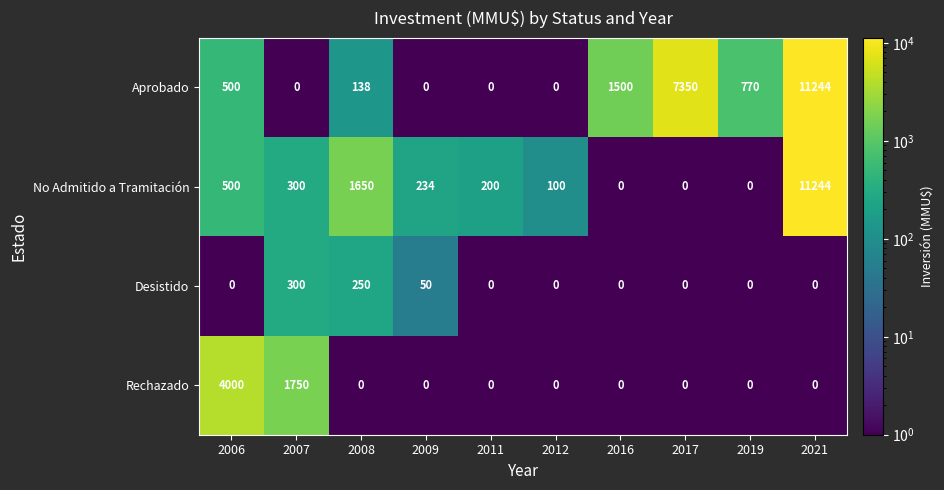

The No Admitido a Tramitación series shows 121 at 2007. True or false?

False